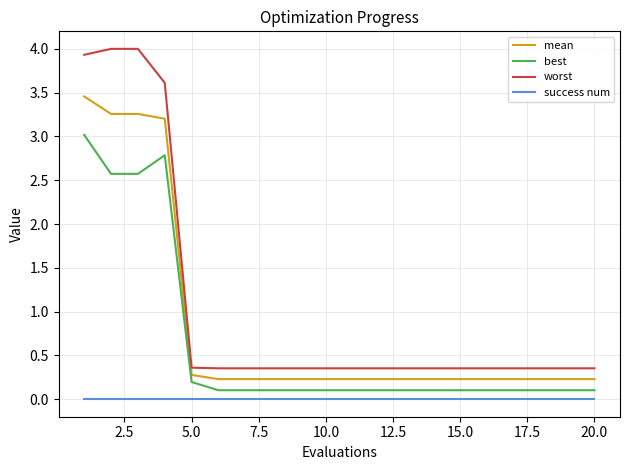

What is the maximum value for mean?

3.5